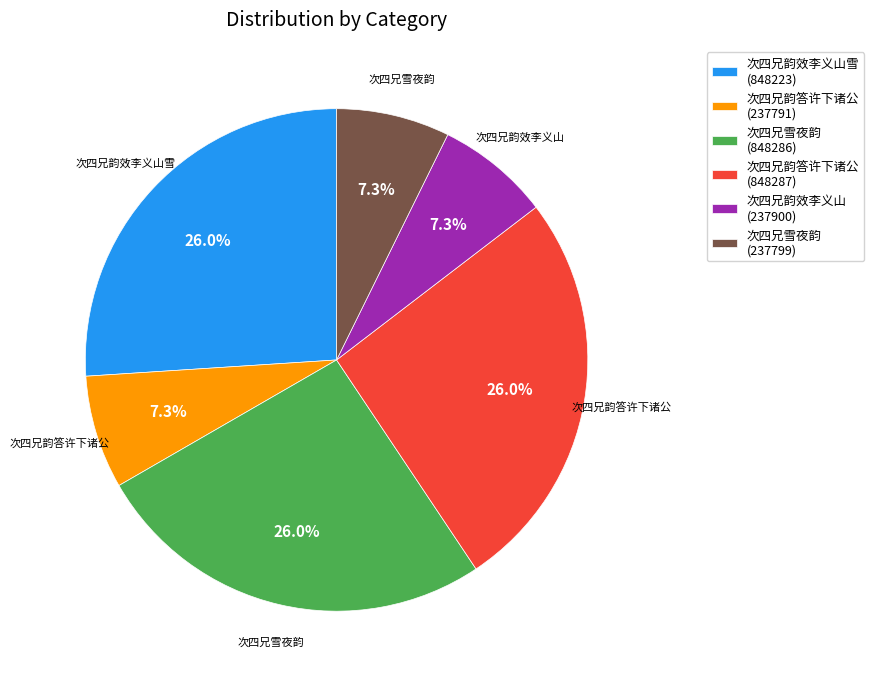

Is there any slice that represents more than half of the pie?

No